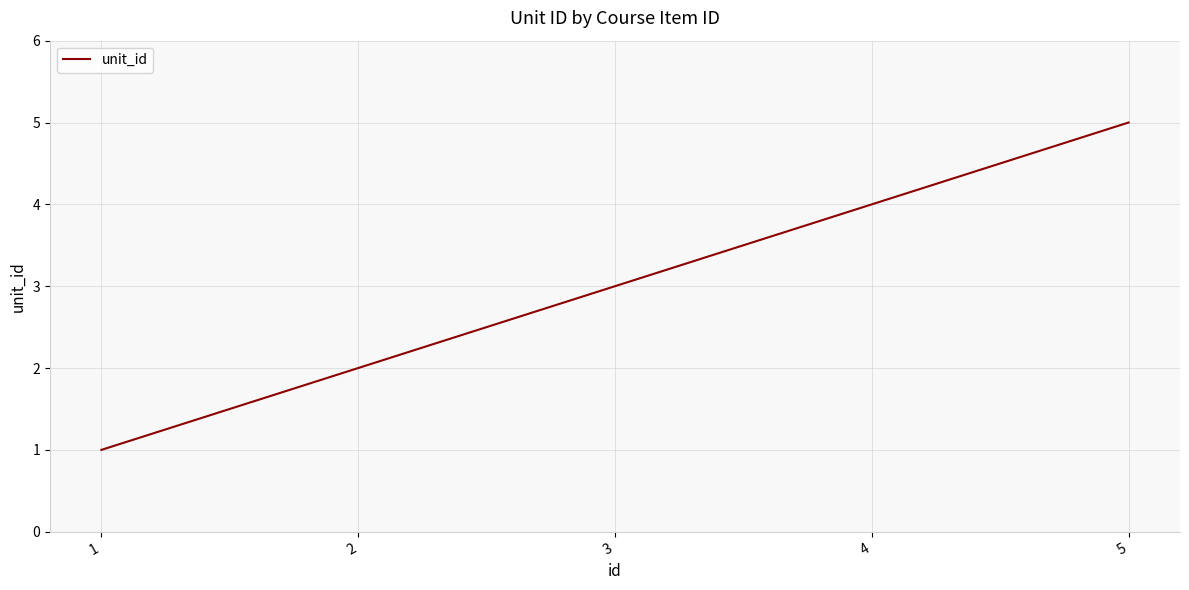

Rank the categories by value from highest to lowest.

5, 4, 3, 2, 1